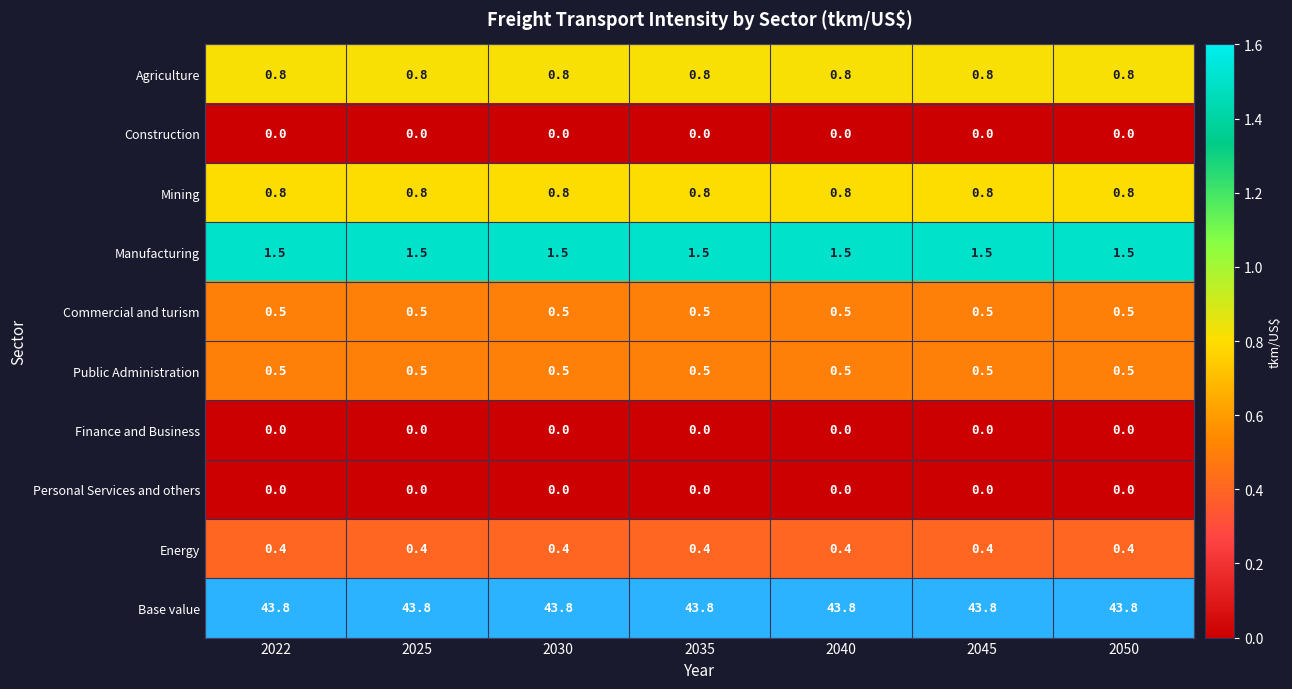

What is the highest value of the Commercial and turism series?

0.5